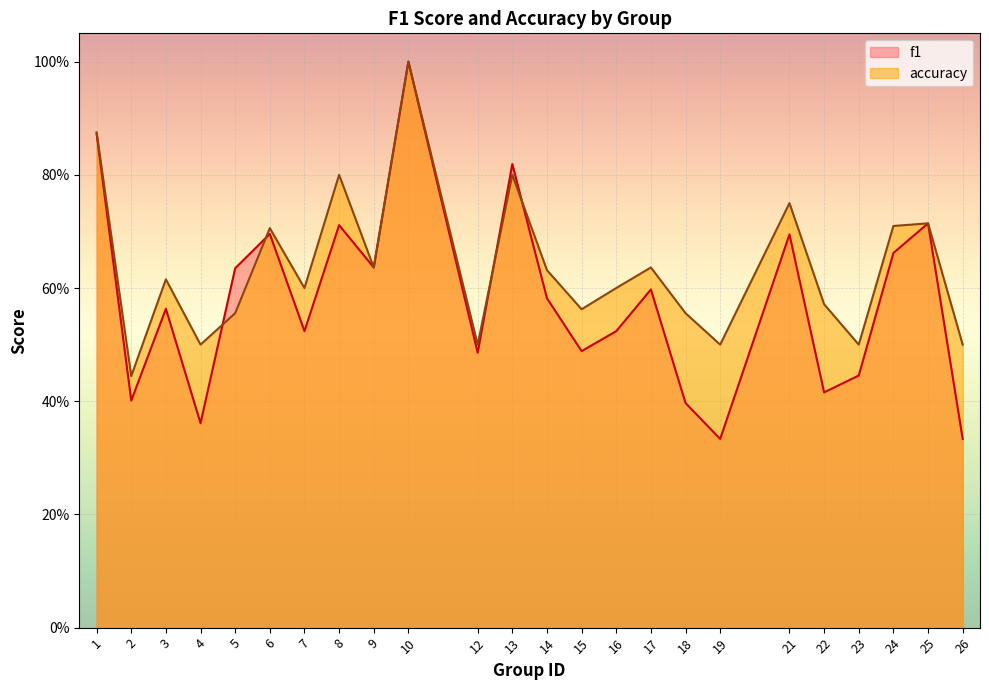

Is it true that f1 equals 0.3 at 19?

True